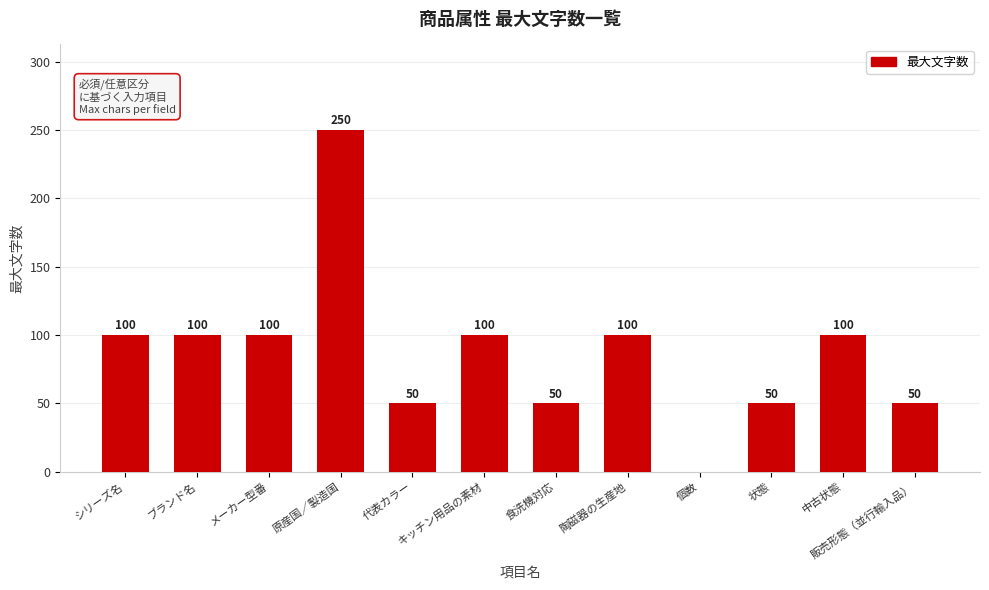

Read the value at ブランド名, to the nearest 10.

100